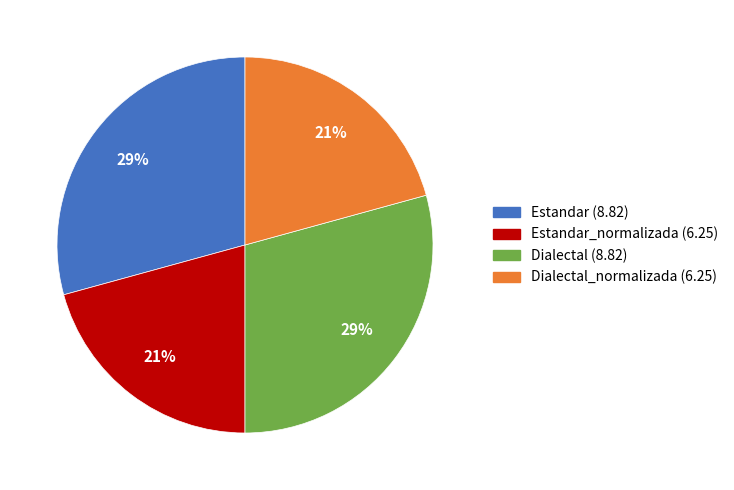

Is there a majority slice in this chart?

No